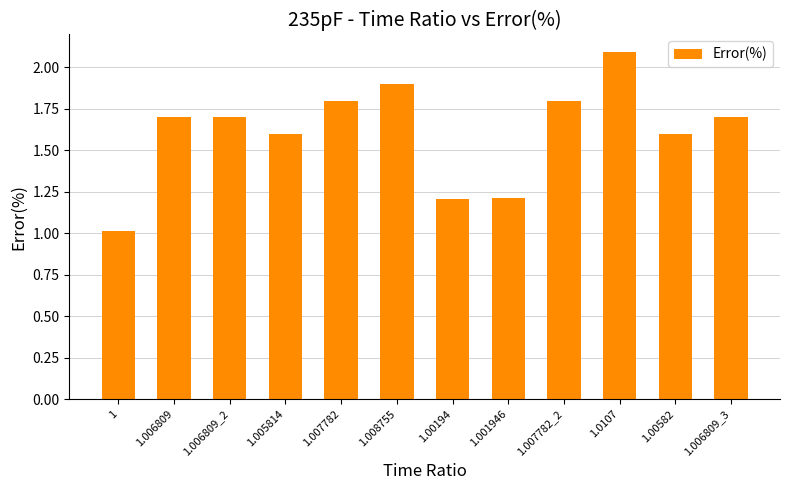

What is the label of the 3rd bar from the right?

1.0107